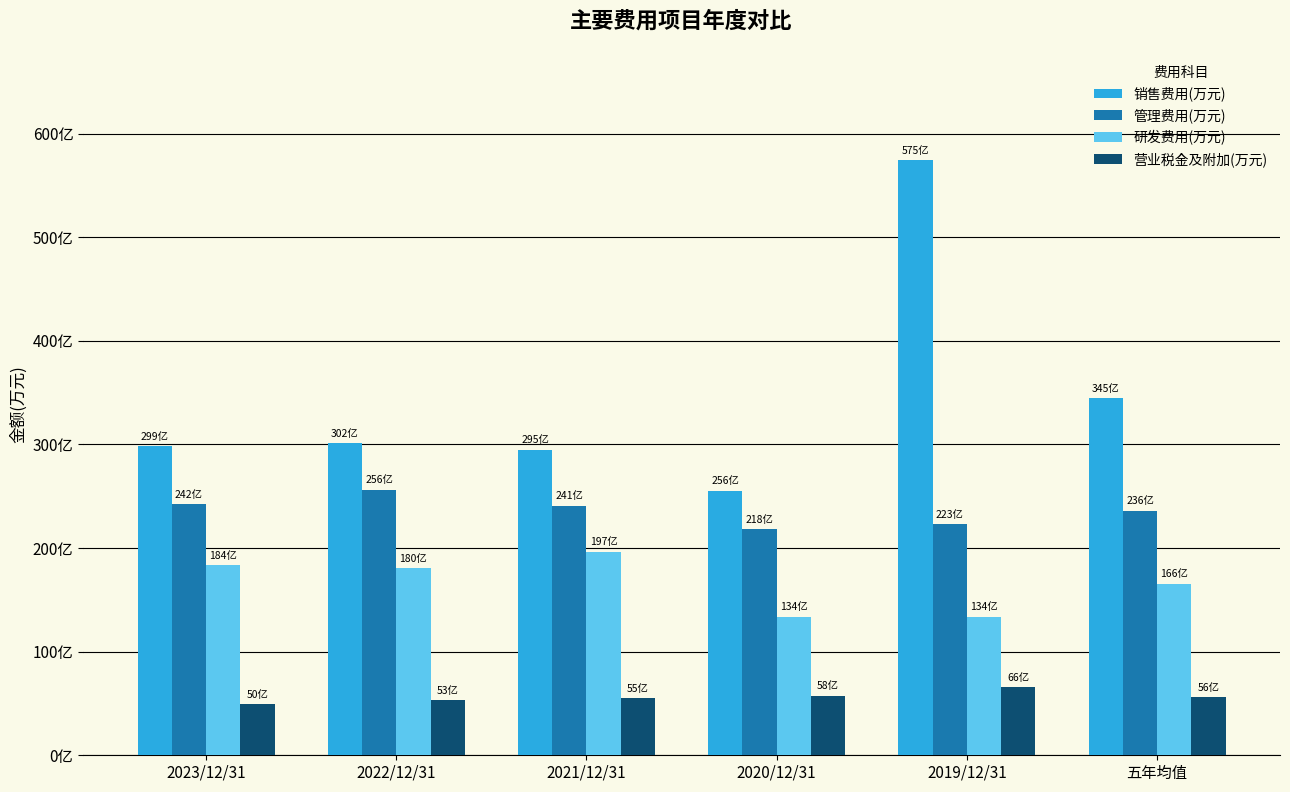

Does the chart contain stacked bars?

No